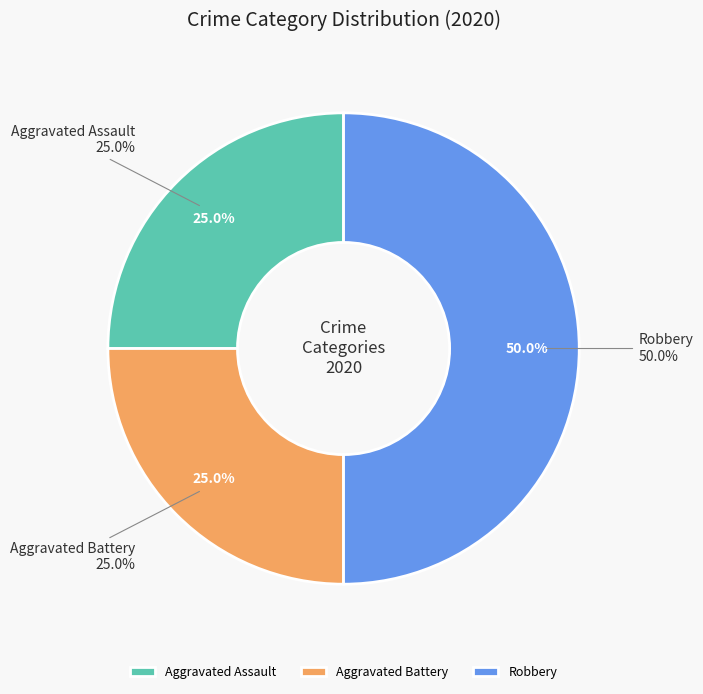

How many slices are in this pie chart?

3